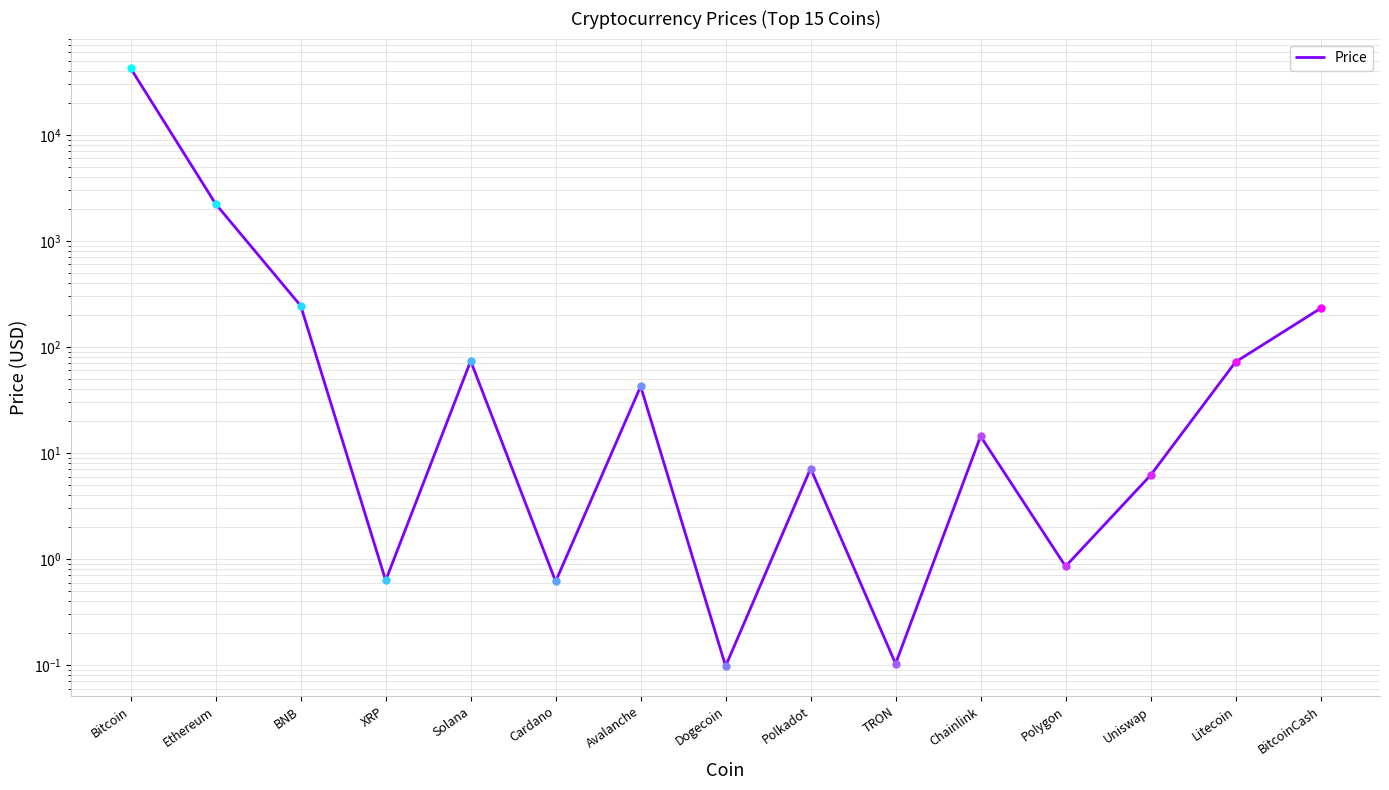

What is the difference between the values at XRP and Uniswap?

5.5